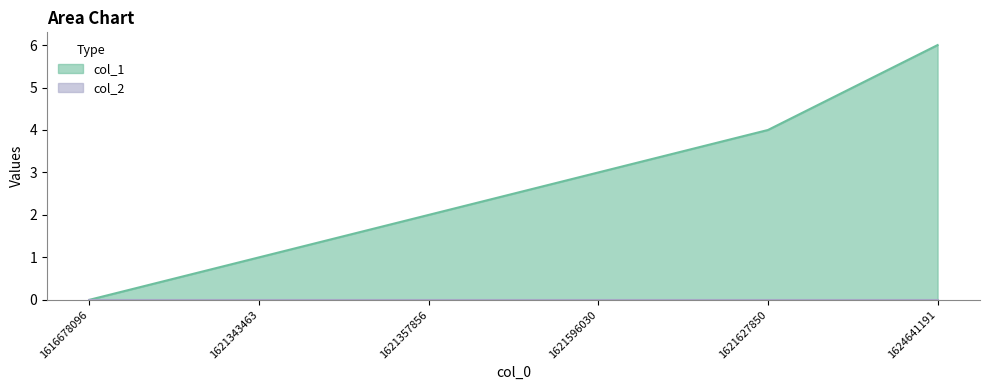

Count the values in the range 1 to 4.

4